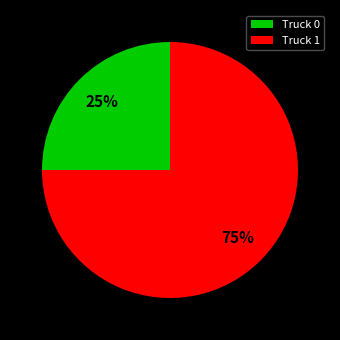

To the nearest percent, what portion does Truck 0 represent?

25%